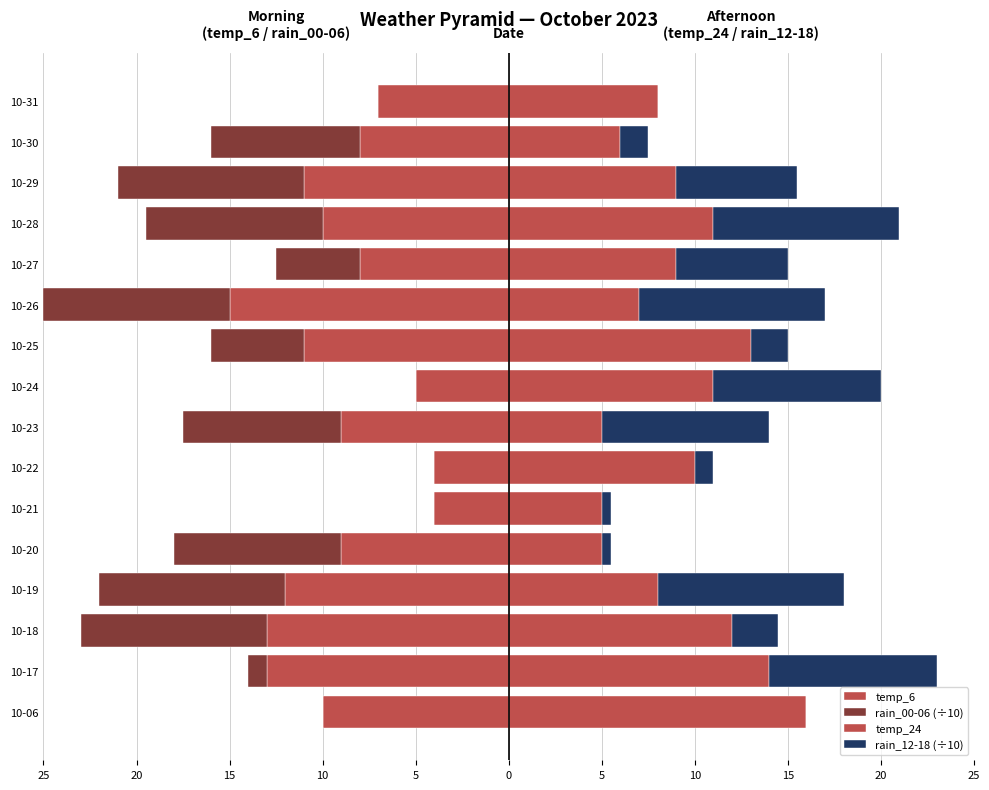

How many bars are there in total?

64